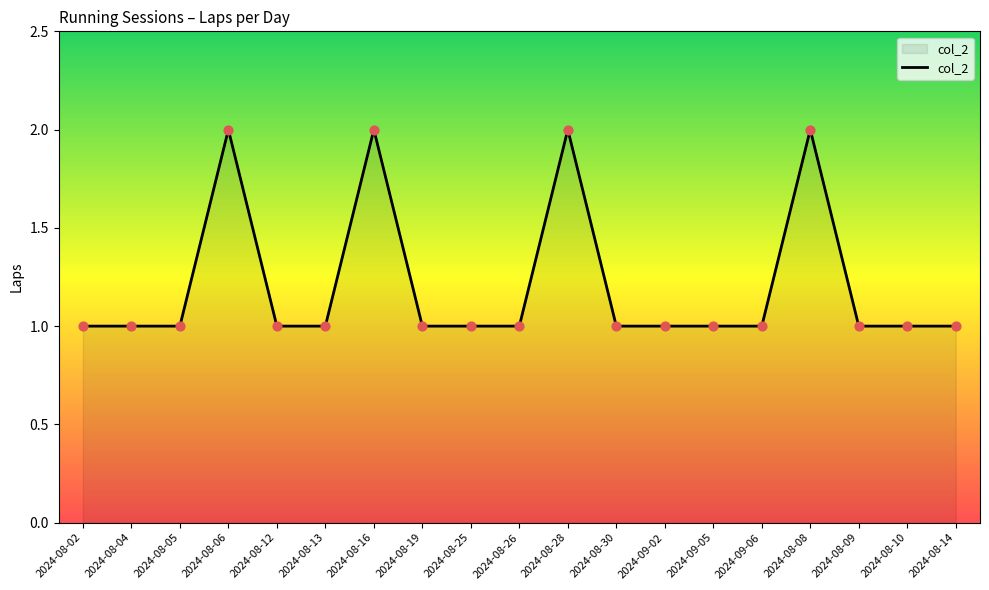

Which has a higher value, 2024-08-06 or 2024-08-05?

2024-08-06